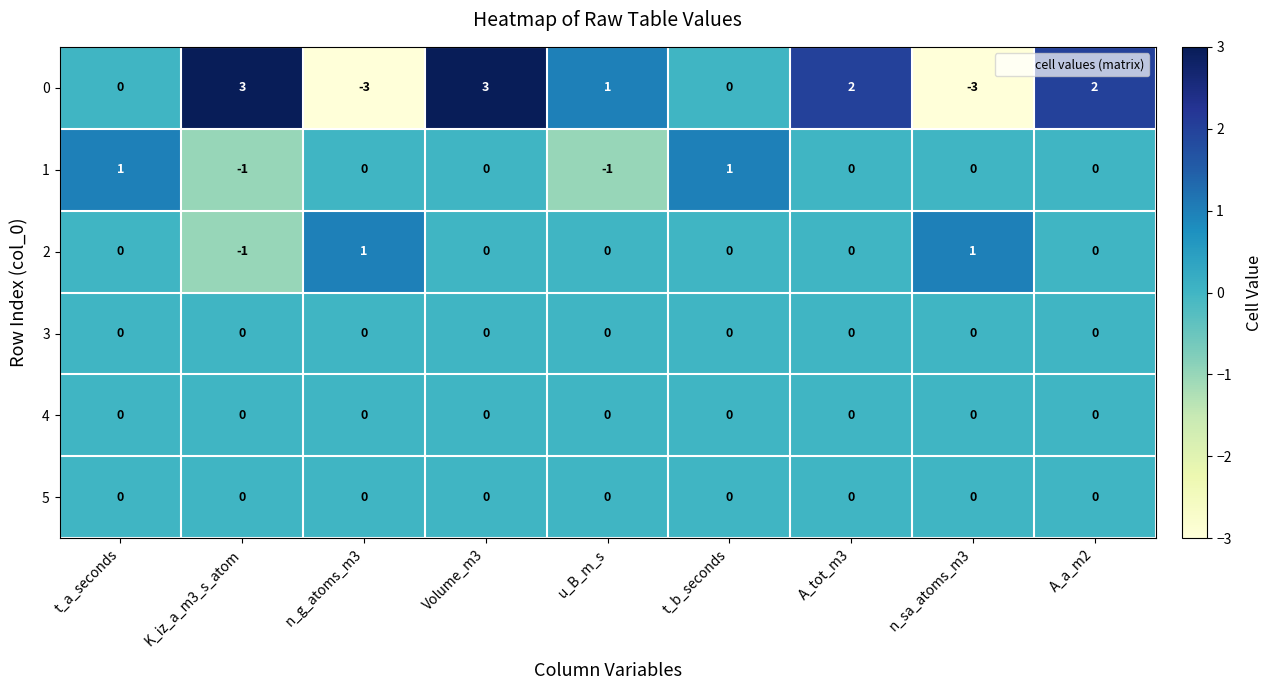

At which label does 1 first exceed 0?

t_a_seconds